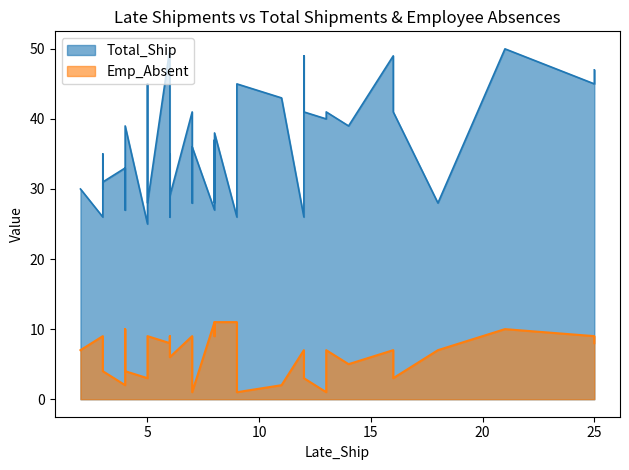

At which category is the sum across all series the highest?

21